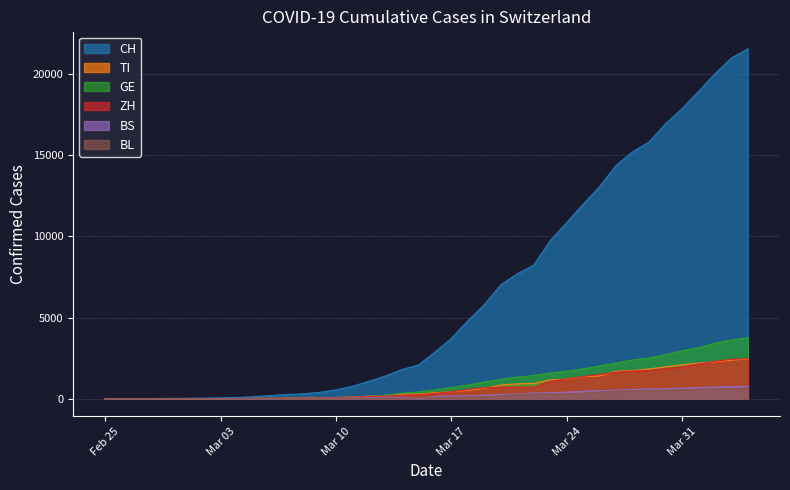

True or false: GE and CH intersect in this chart.

False